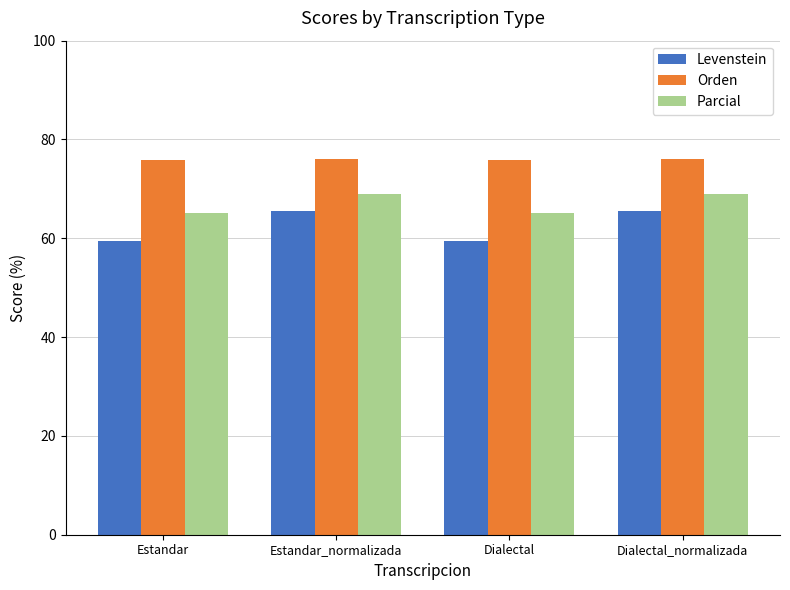

At how many categories does at least one series exceed 64?

4